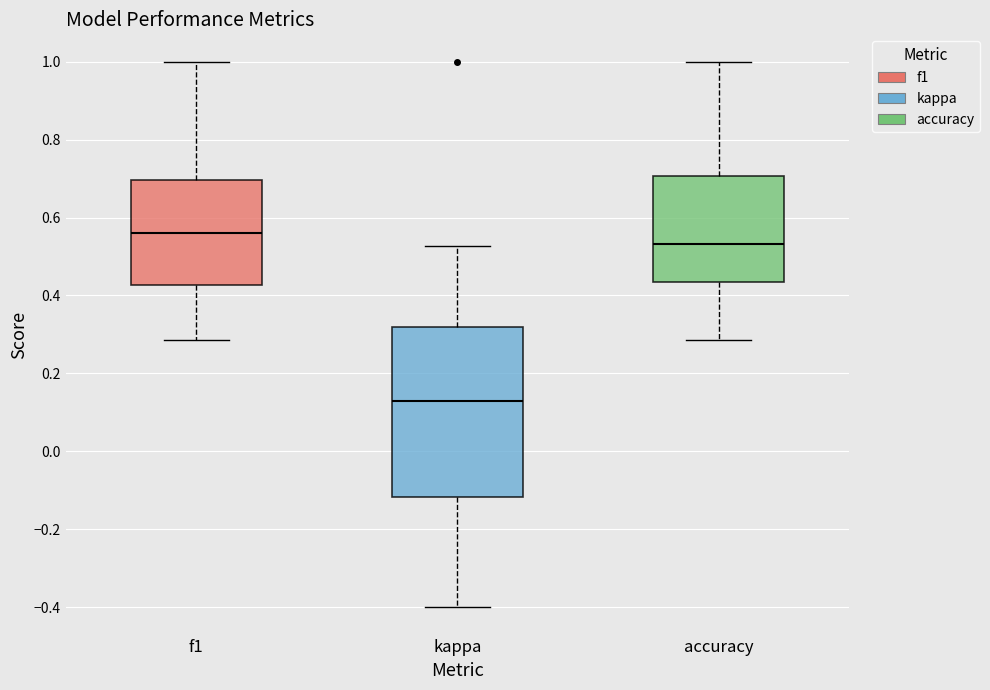

Where does the upper whisker of the box for kappa end on the y-axis? The values are not printed on the chart, so give them approximately, as read against the axis.

0.52